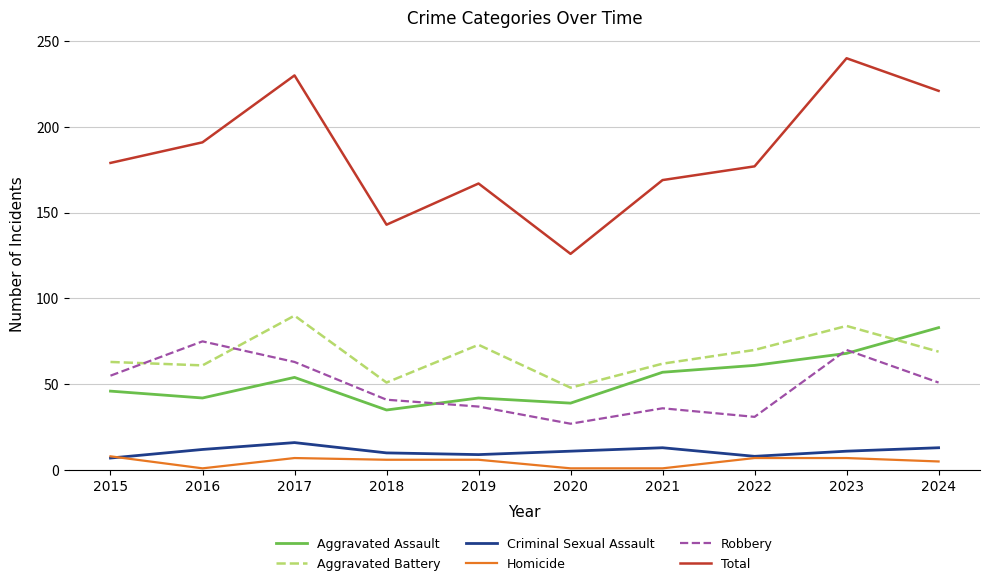

Which category has the highest value in the Criminal Sexual Assault series?

2017